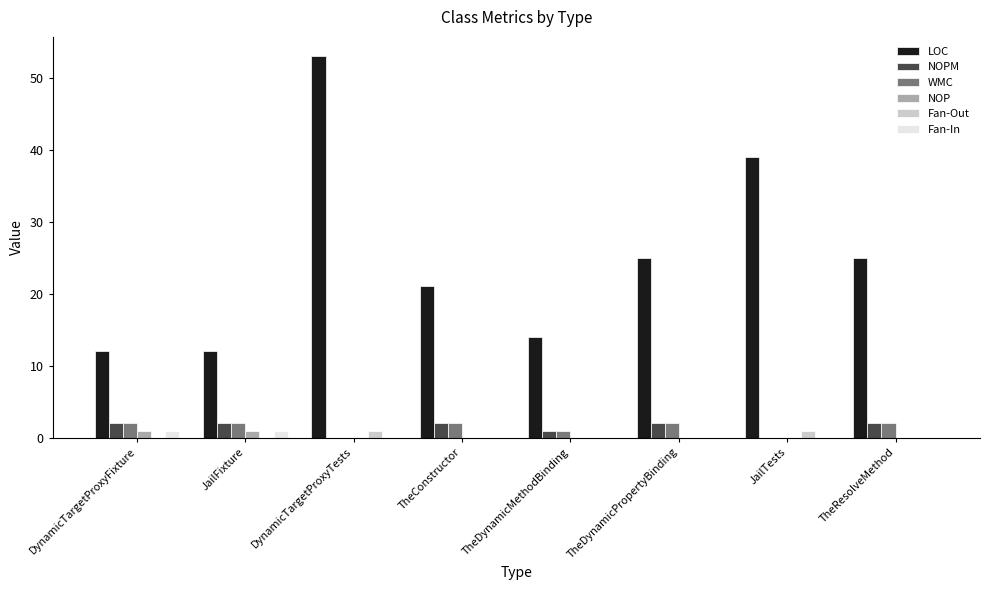

How many categories are shown in the chart?

8